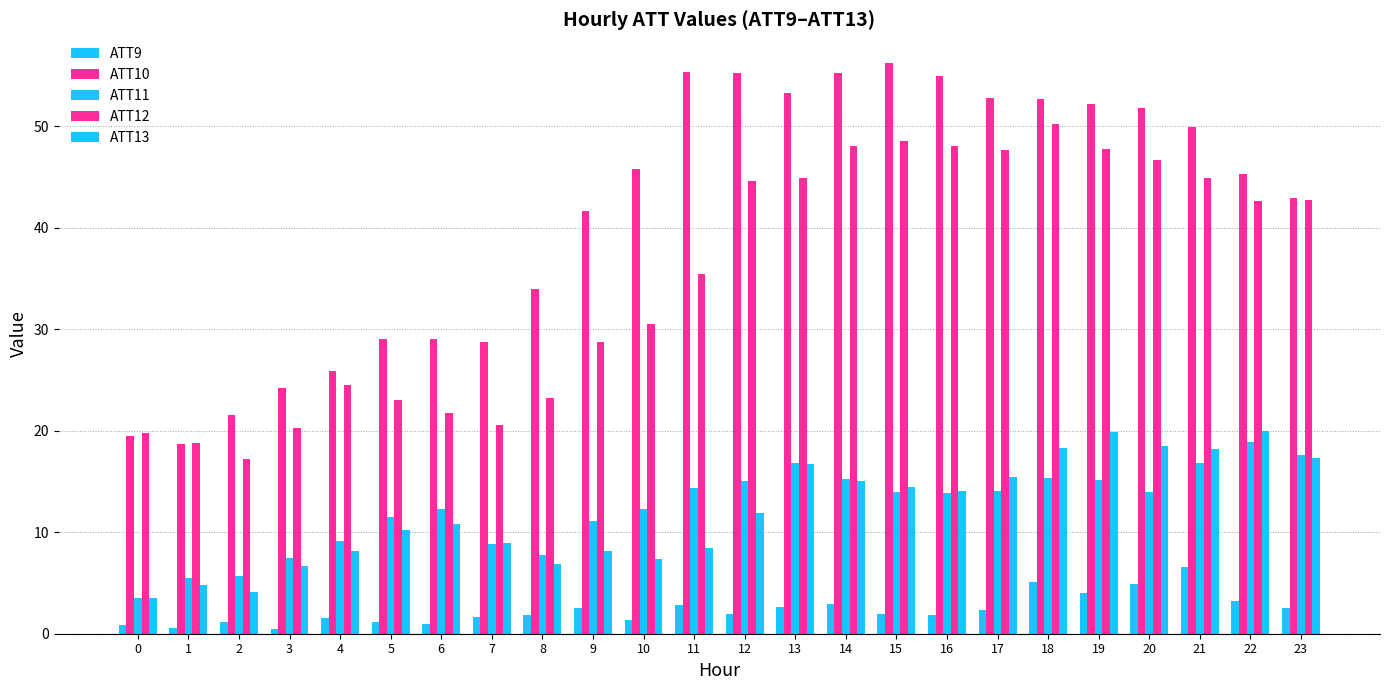

Are the bars horizontal?

No